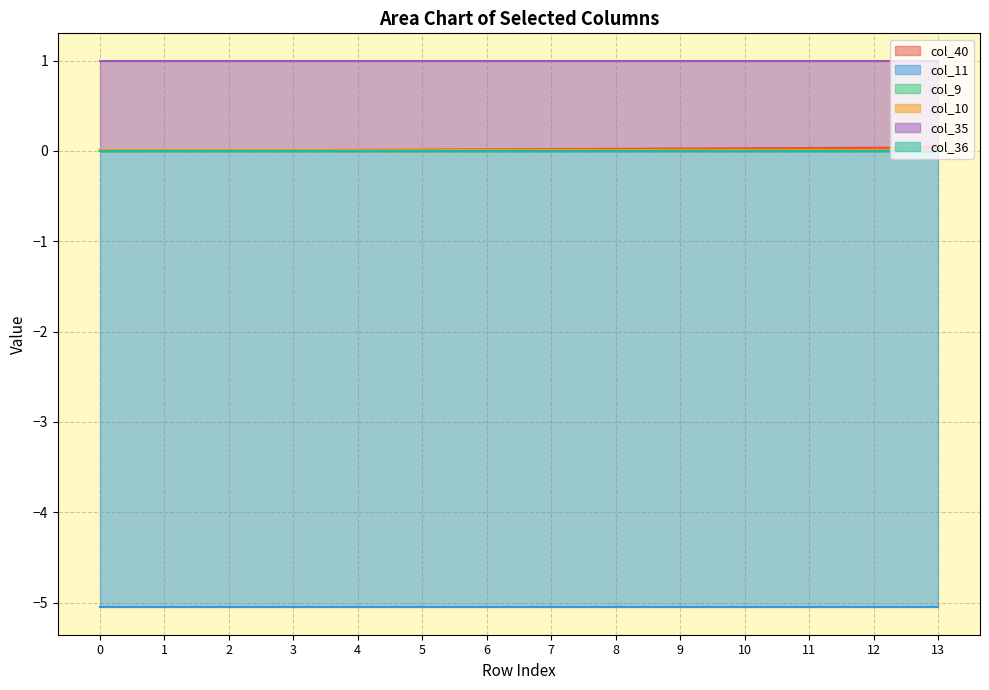

Does the chart have visible grid lines?

Yes